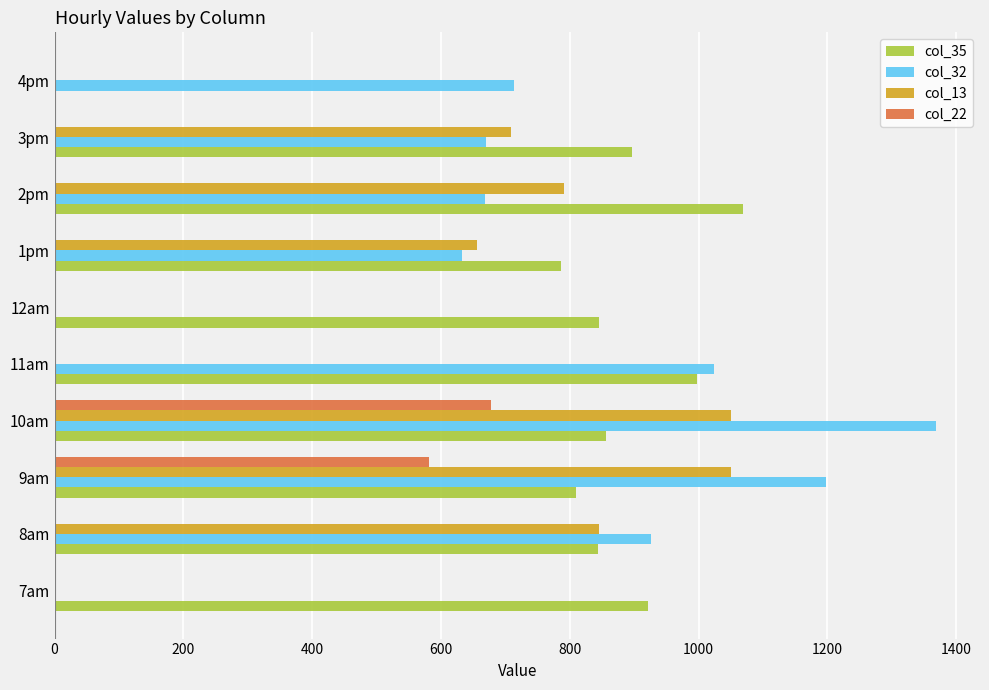

Which category has the highest value across all series?

10am